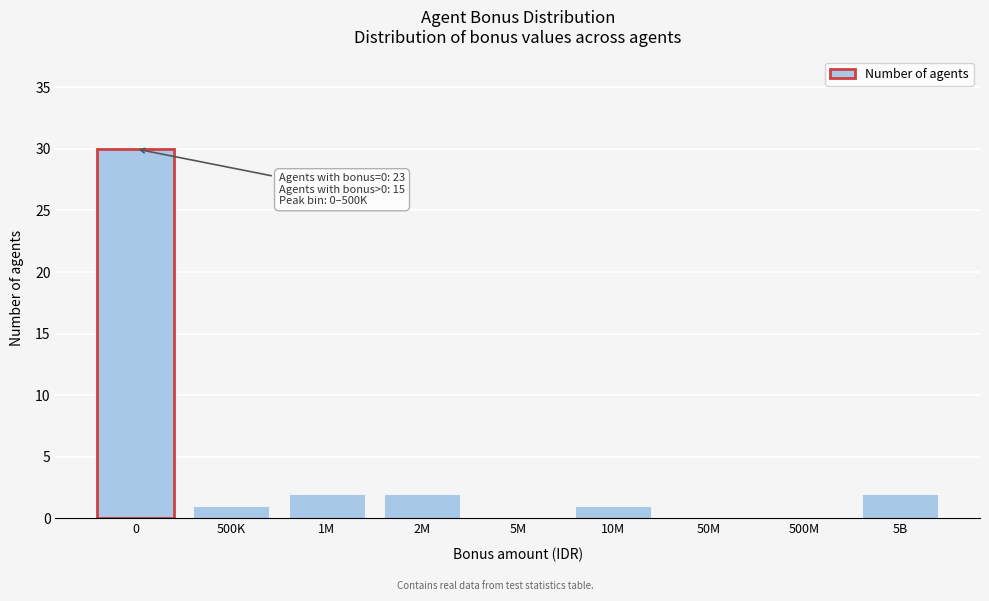

Reading right to left, list all the values displayed in this chart.

5B=2	500M=0	50M=0	10M=1	5M=0	2M=2	1M=2	500K=1	0=30